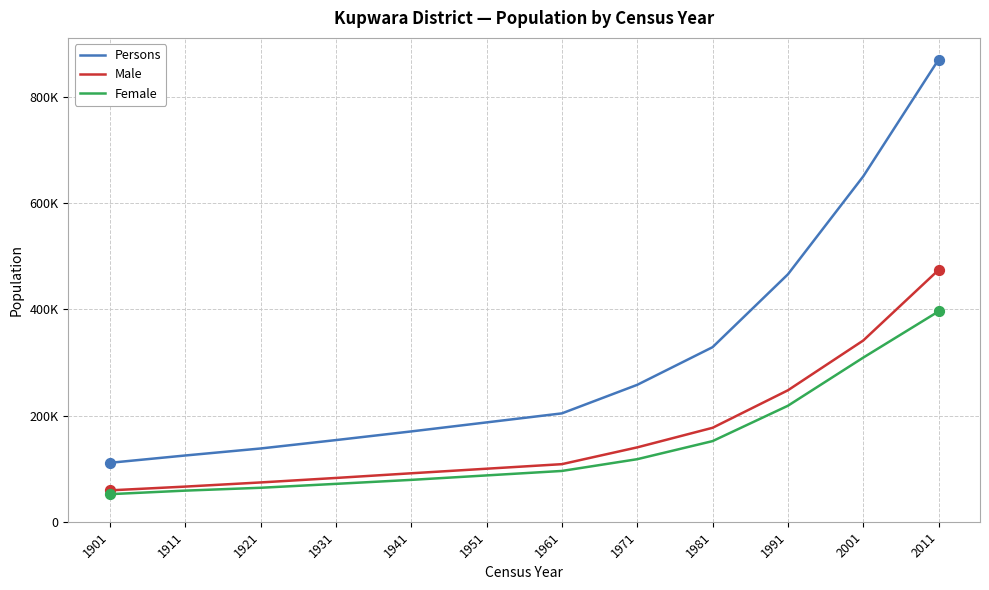

At which category is the sum across all series the highest?

2011